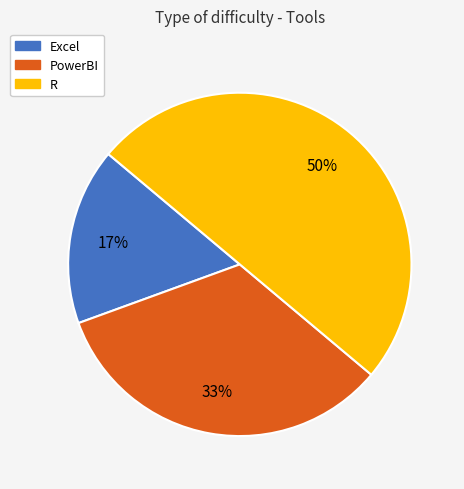

Which category has the biggest portion of the pie?

R